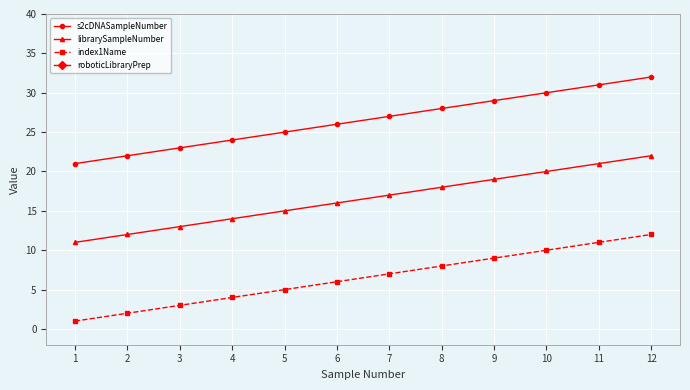

Rank the series at 3 from lowest to highest value.

roboticLibraryPrep, index1Name, librarySampleNumber, s2cDNASampleNumber